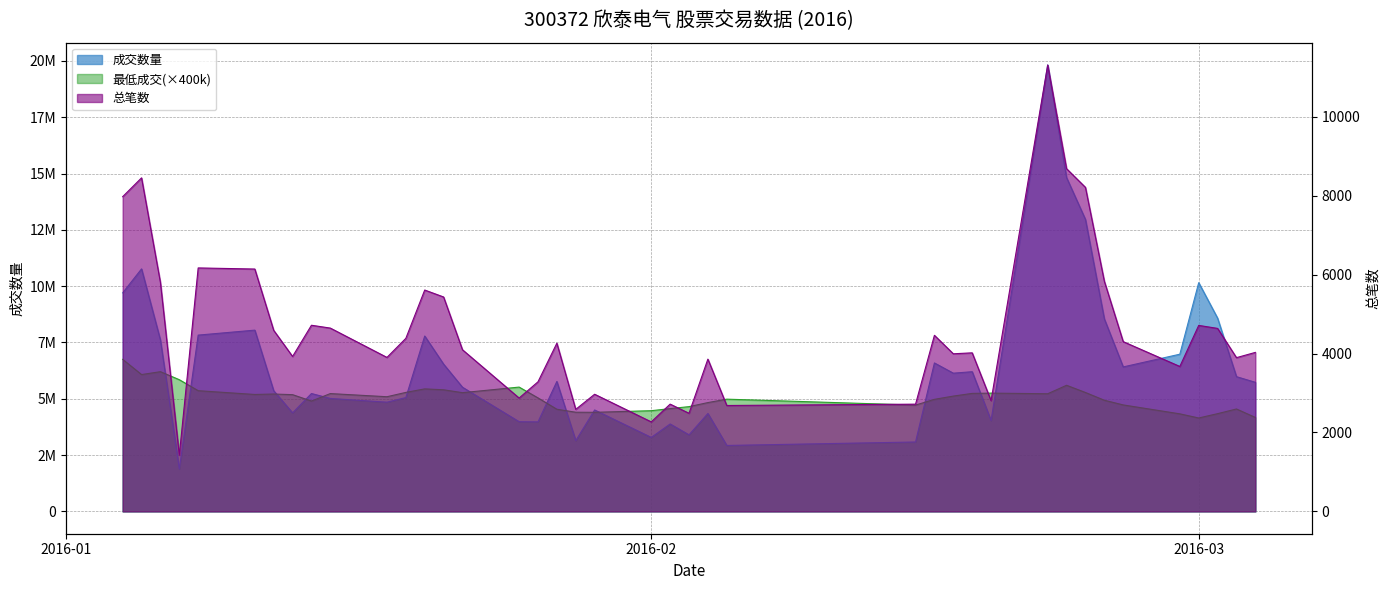

What is the total value across all series at 2016-01-04?

16463798.0